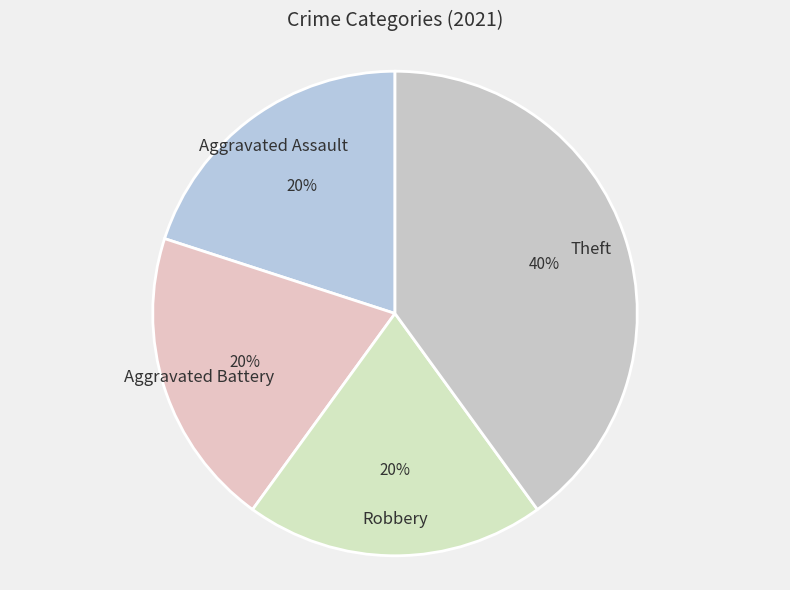

Count the number of slices in the pie.

4